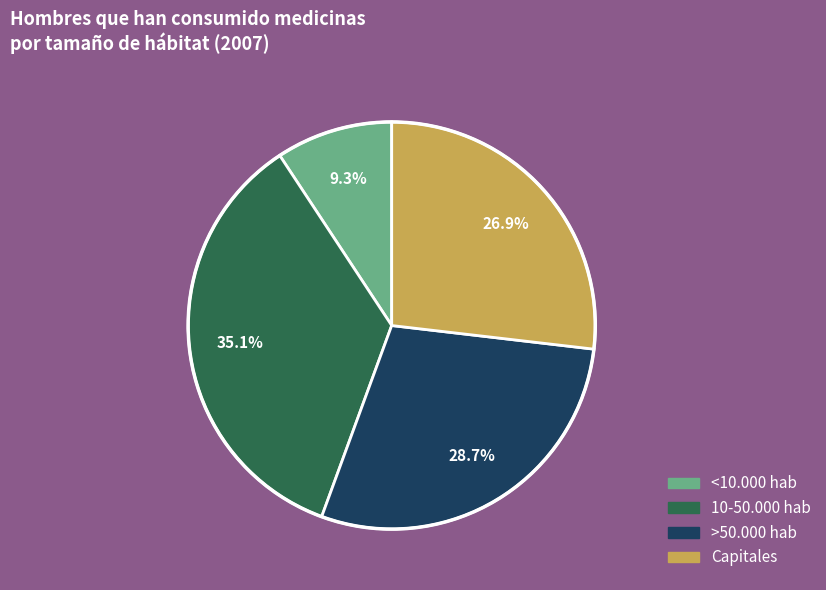

To the nearest percent, what is the combined percentage of Capitales and <10.000 hab?

36%